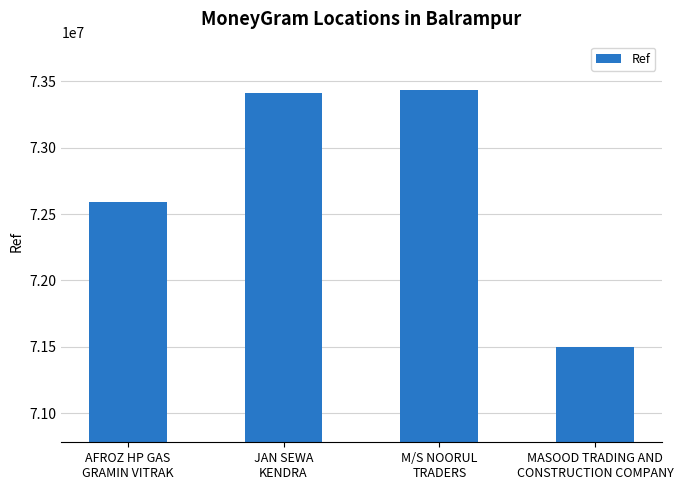

Reading left to right, list all the values displayed in this chart.

72594094	73414005	73430694	71496193